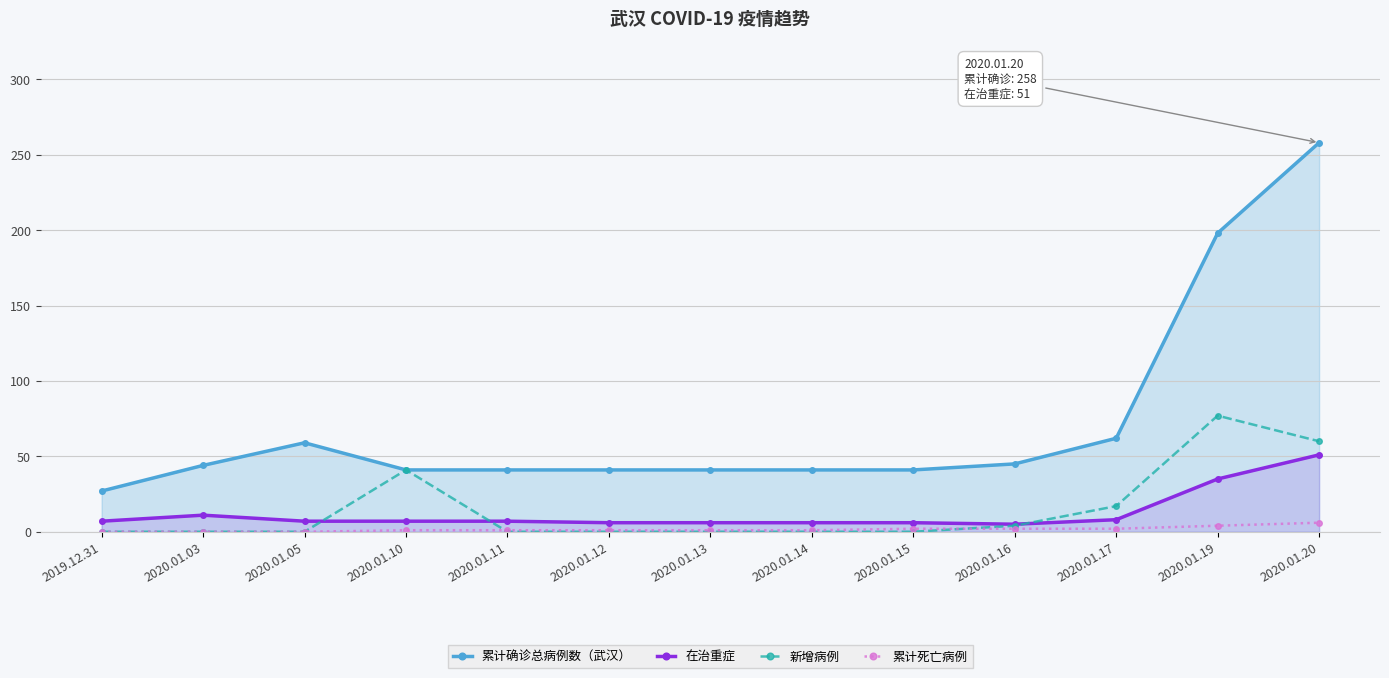

True or false: 新增病例 and 累计确诊总病例数（武汉） cross at least once.

False